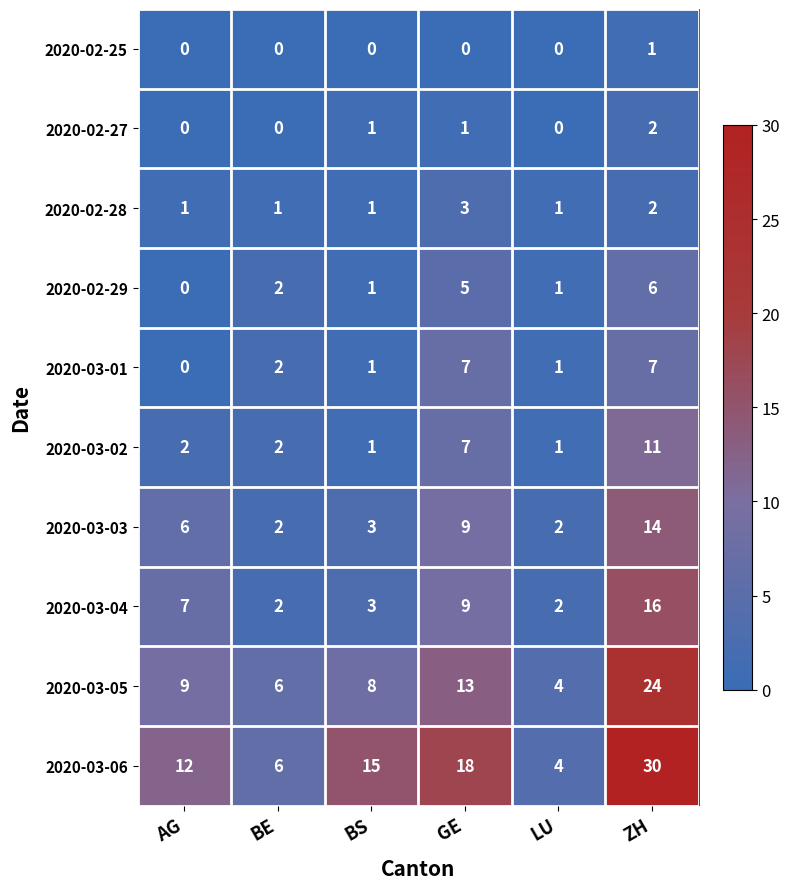

What is the greatest value displayed?

30